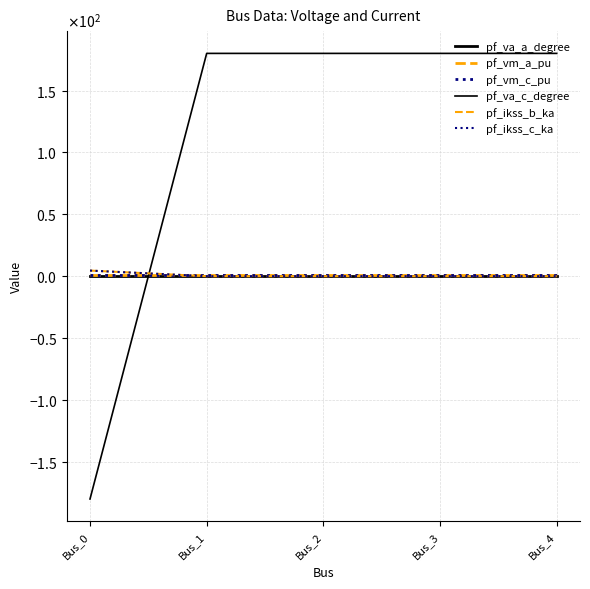

True or false: pf_vm_a_pu has more than 0 points higher than both neighbors.

False